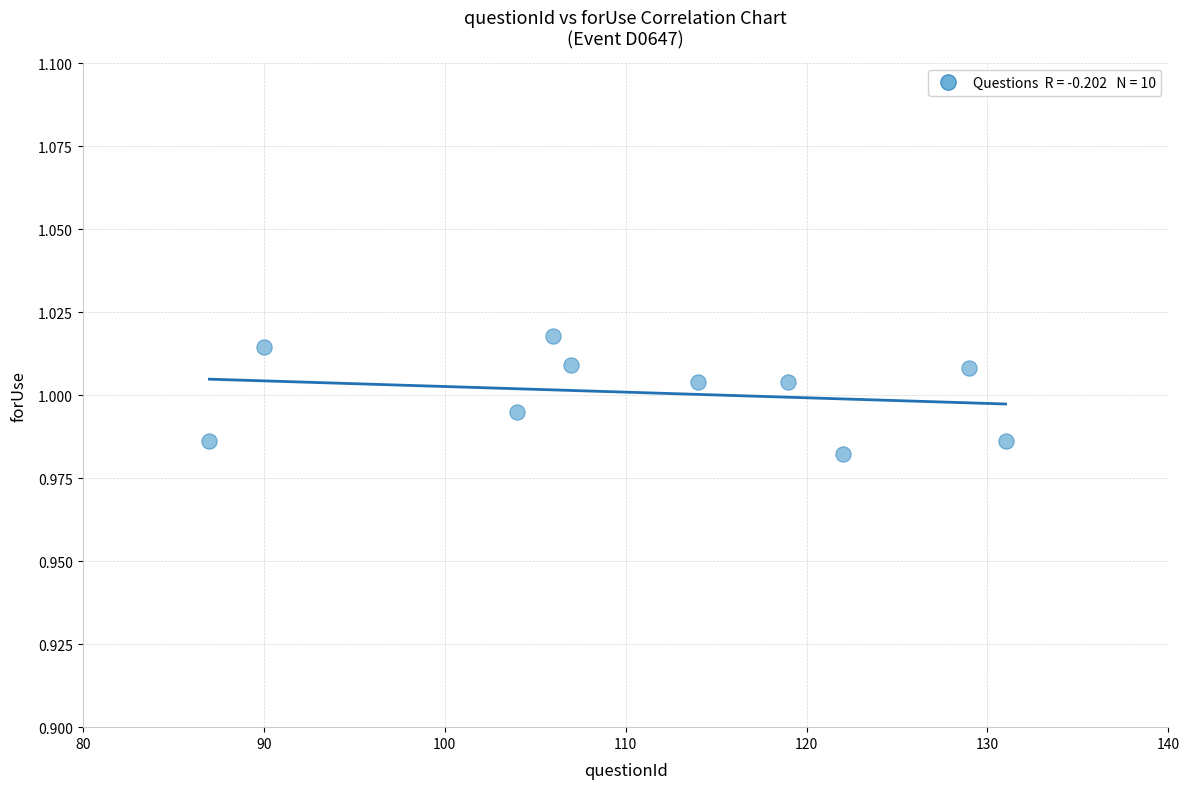

What is the average X value?

110.9